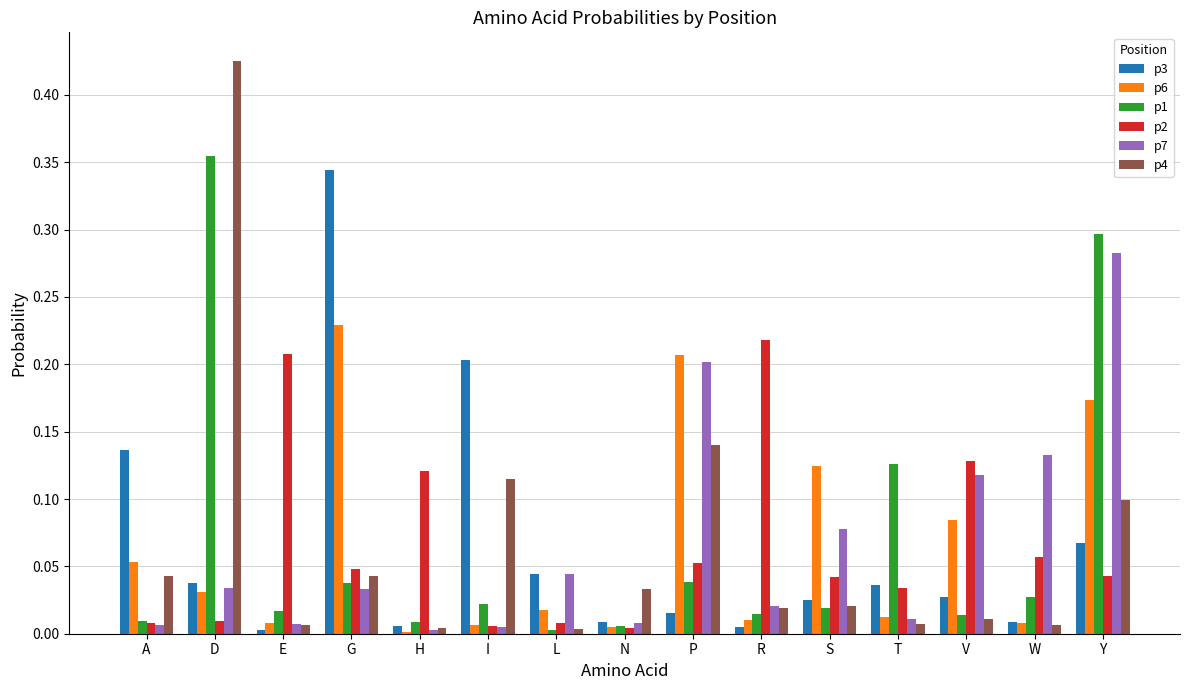

Between P and V, which series saw the biggest shift?

p4